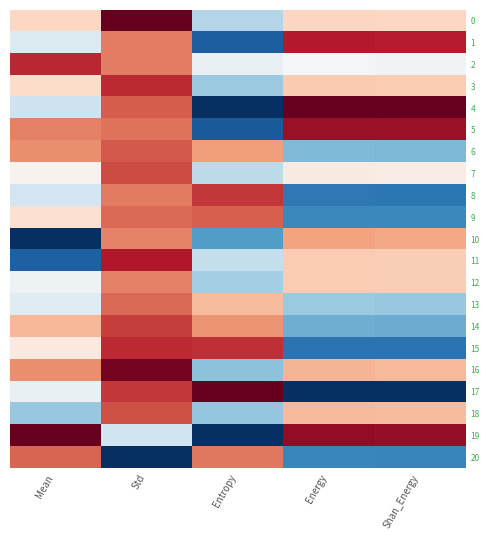

What is the total value across all series at Shan_Energy?

10.7